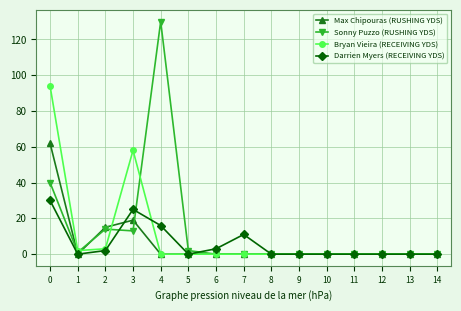

How many distinct data groups are displayed?

4